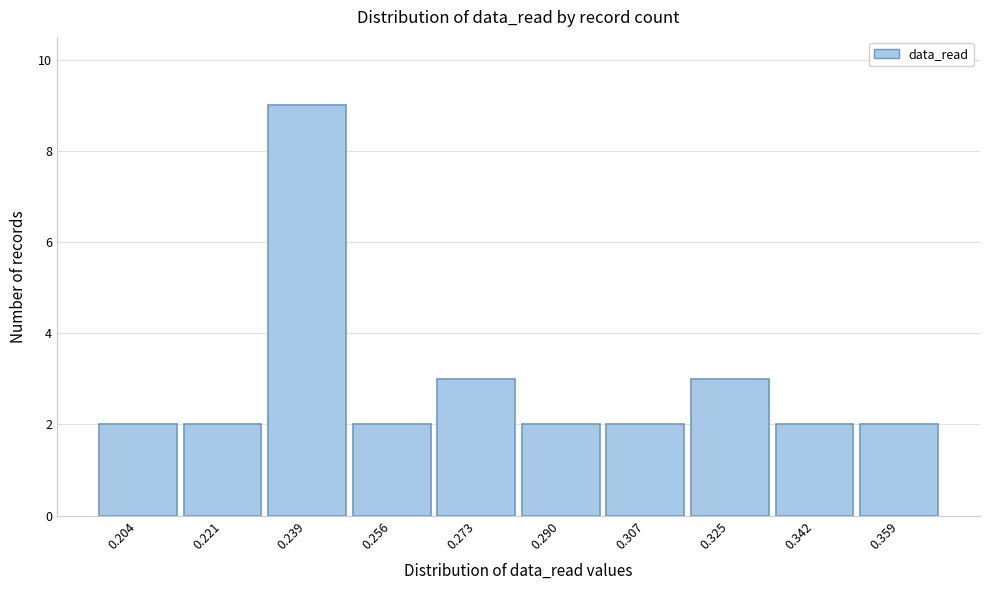

Reading right to left, transcribe all the data shown in this chart.

2	2	3	2	2	3	2	9	2	2